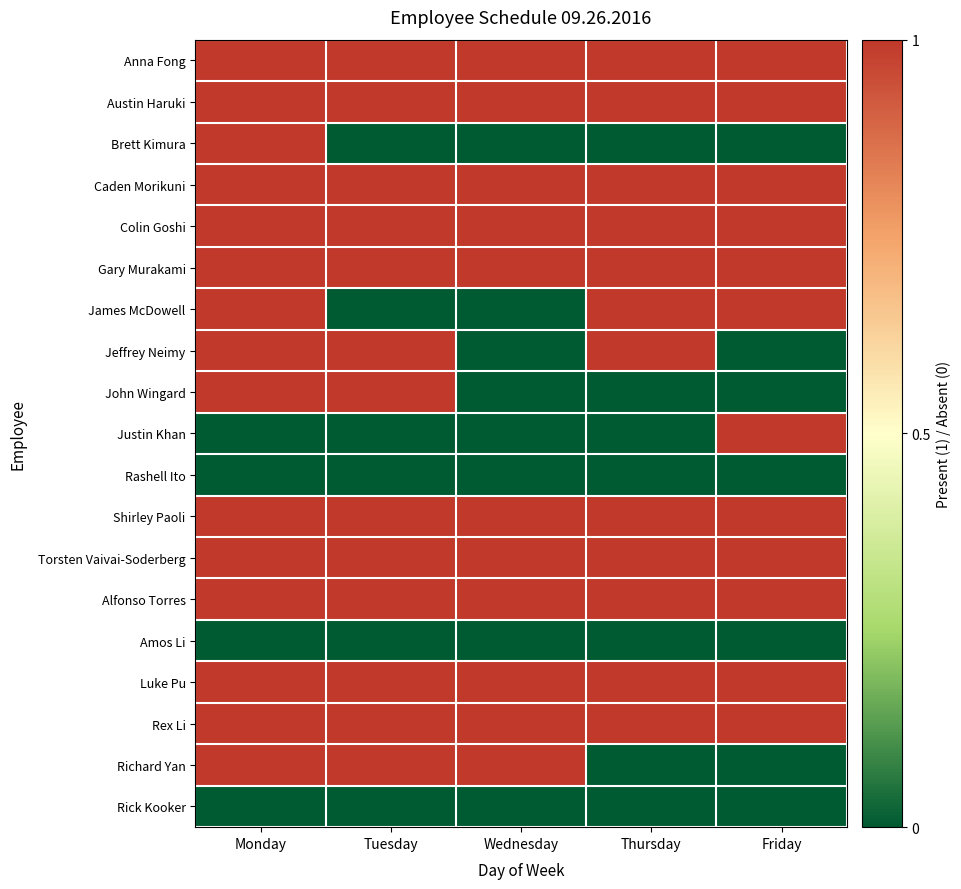

Which has a higher value, Thursday or Tuesday?

Thursday